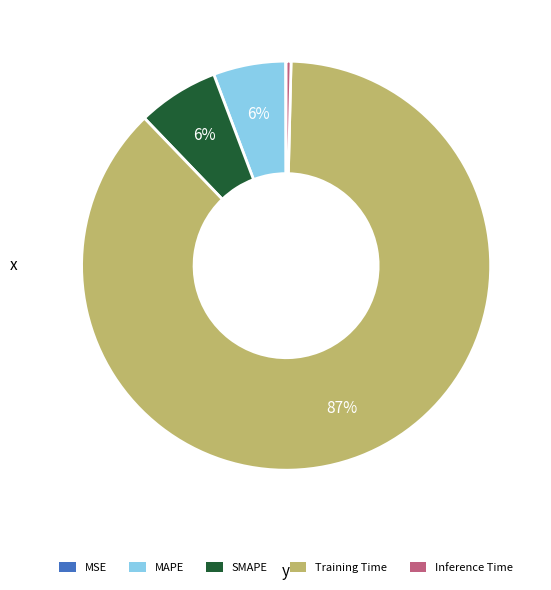

What is the largest slice in the pie chart?

Training Time